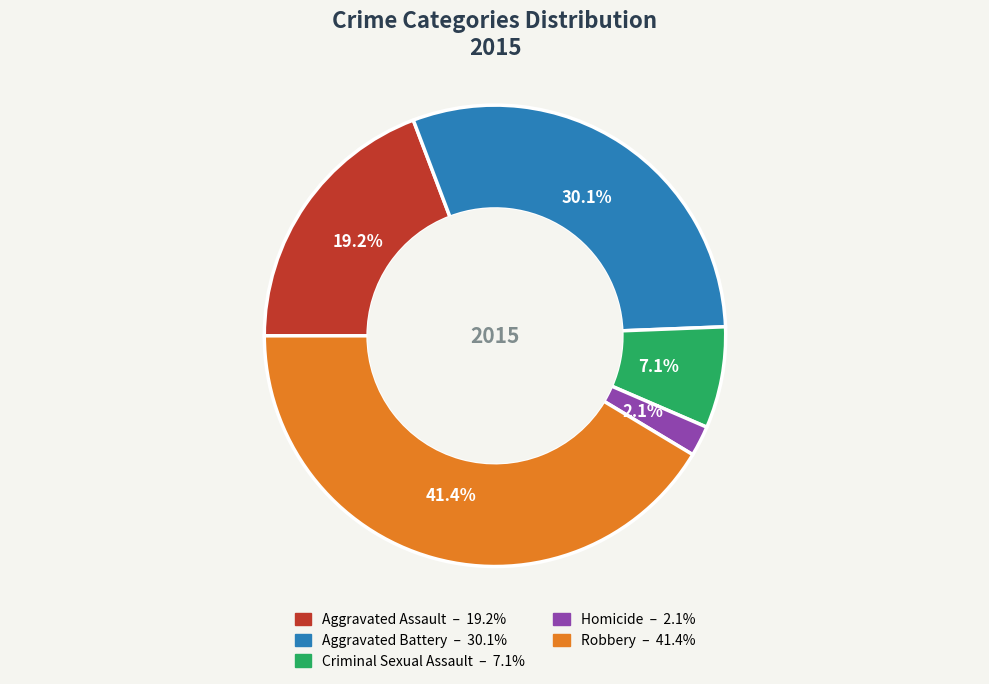

Which slice is the largest?

Robbery